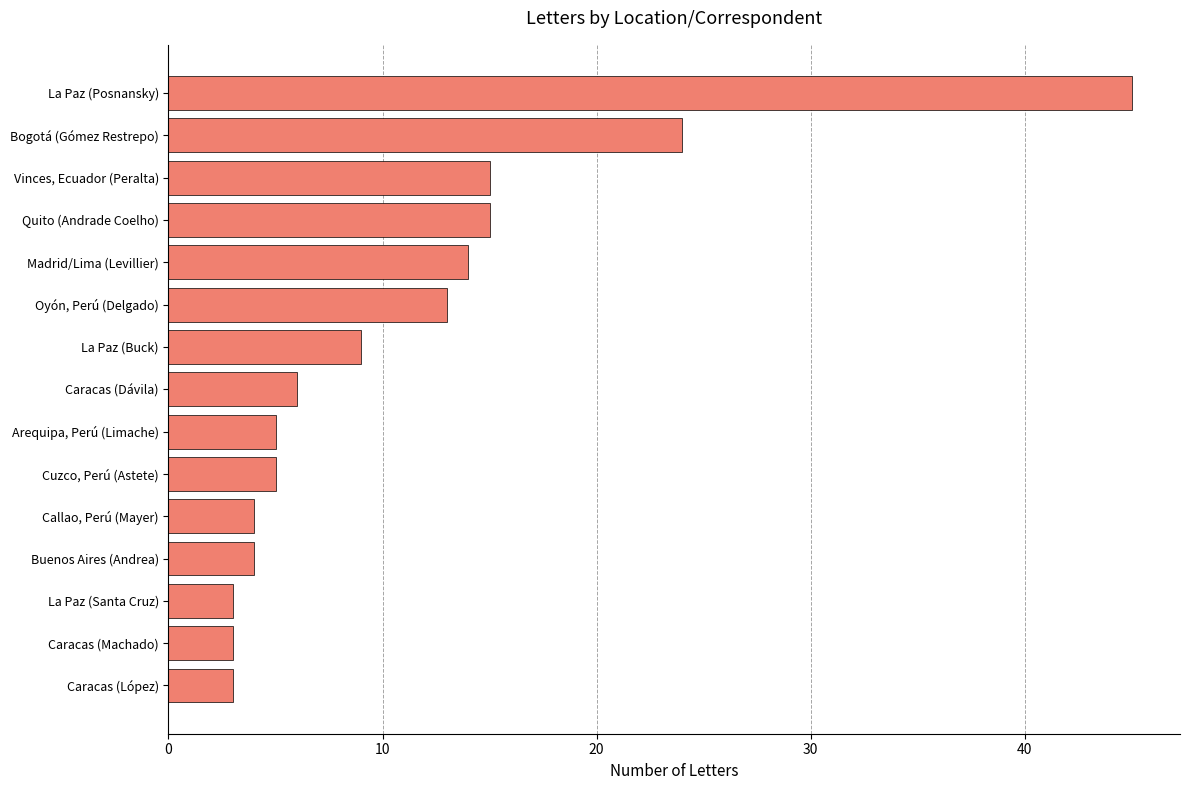

How many bars are there in total?

15